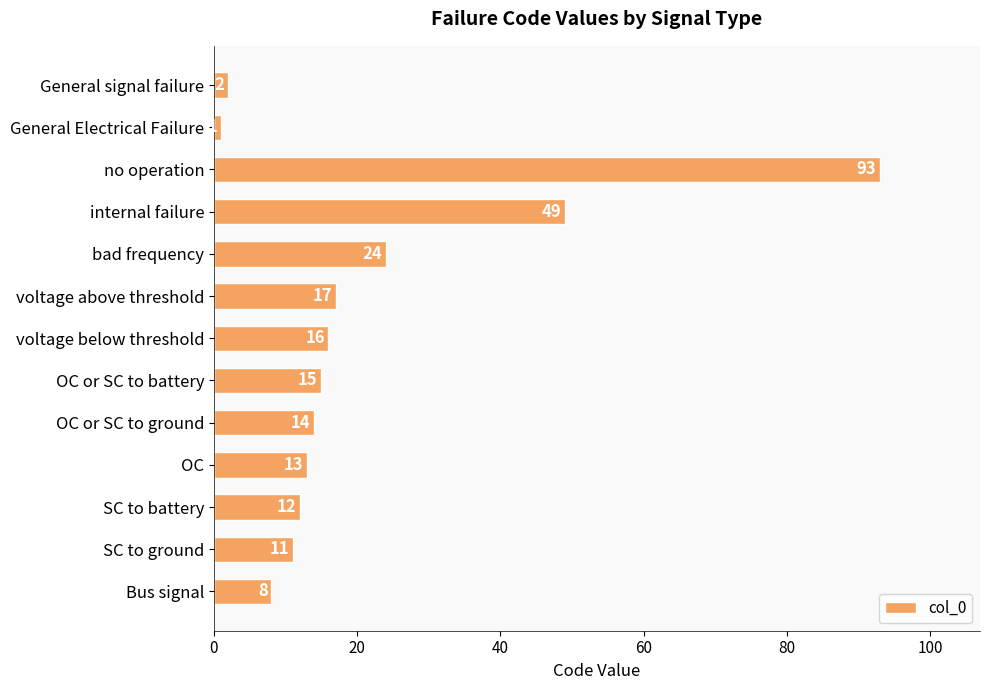

Which has a higher value, SC to battery or OC or SC to battery?

OC or SC to battery